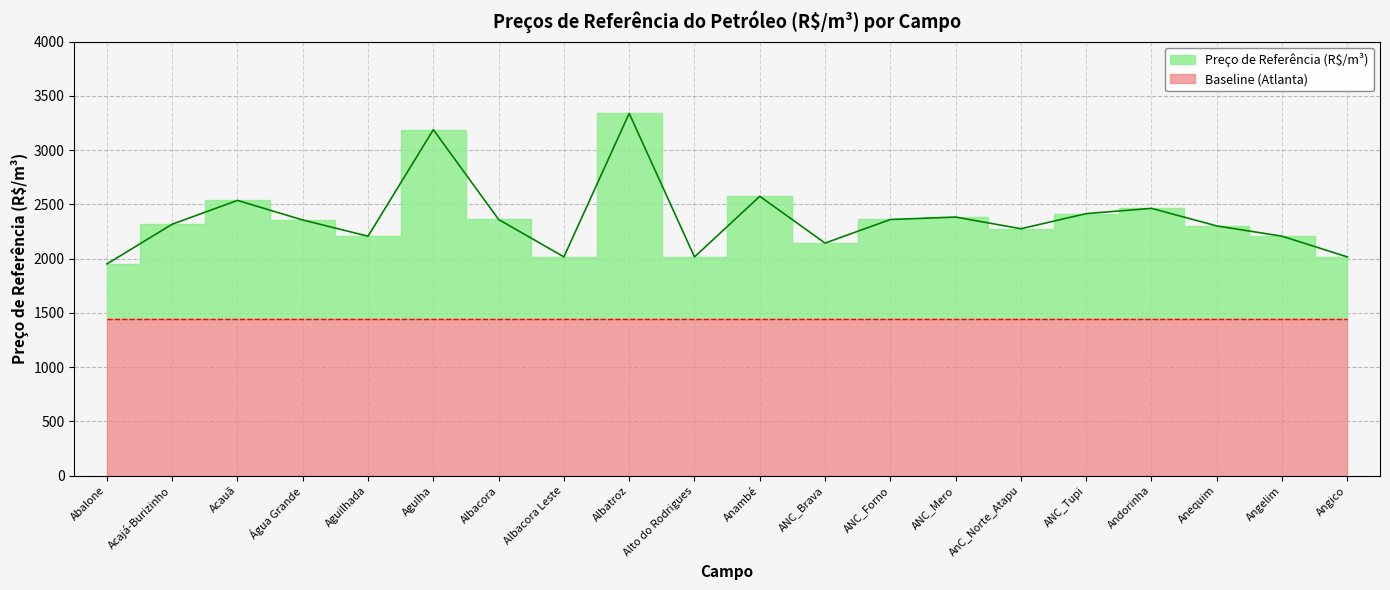

The value at Acauã is 2536.5. True or false?

True